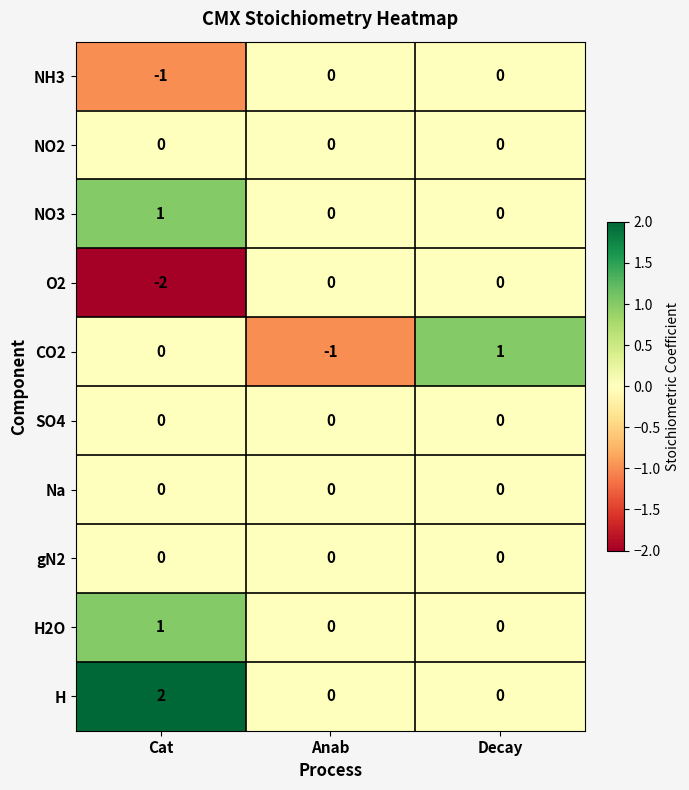

Reading left to right, list all the values displayed in this chart.

NH3: -1	0	0
NO2: 0	0	0
NO3: 1	0	0
O2: -2	0	0
CO2: 0	-1	1
SO4: 0	0	0
Na: 0	0	0
gN2: 0	0	0
H2O: 1	0	0
H: 2	0	0